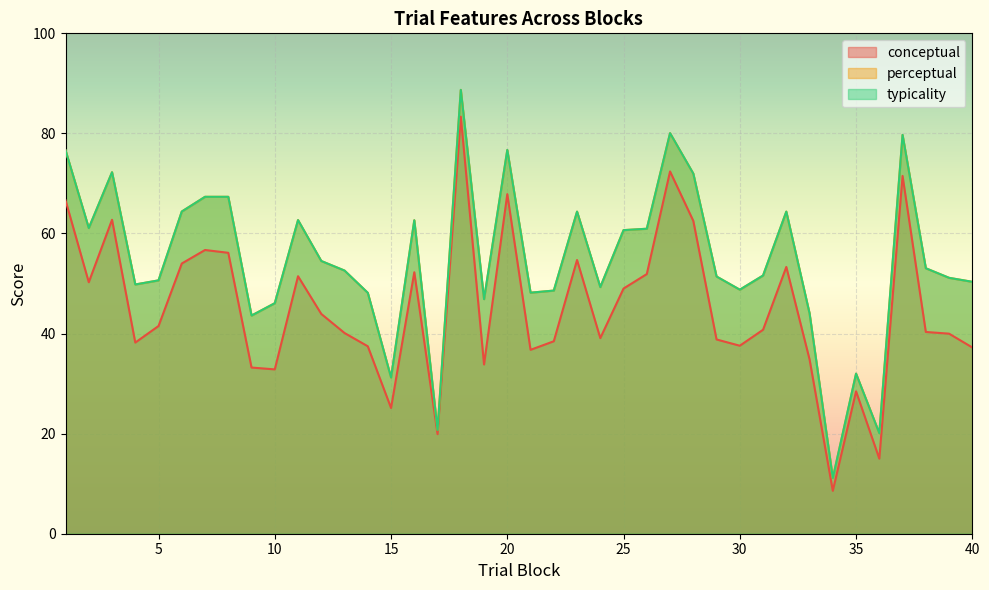

What value does the typicality series have at 17?

20.7